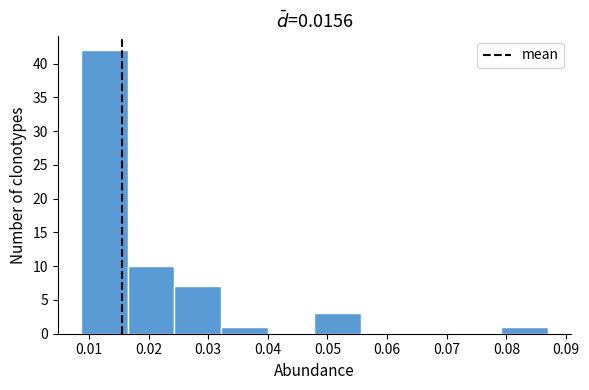

Reading left to right, transcribe this chart: for each bar, give the range it covers on the x-axis and its height. Neither the bar edges nor the heights are printed on the chart, so give them approximately, as read against the axes.

0.009 to 0.017: 42
0.017 to 0.024: 10
0.024 to 0.032: 7
0.032 to 0.040: 1
0.040 to 0.048: 0
0.048 to 0.056: 3
0.056 to 0.063: 0
0.063 to 0.071: 0
0.071 to 0.079: 0
0.079 to 0.087: 1